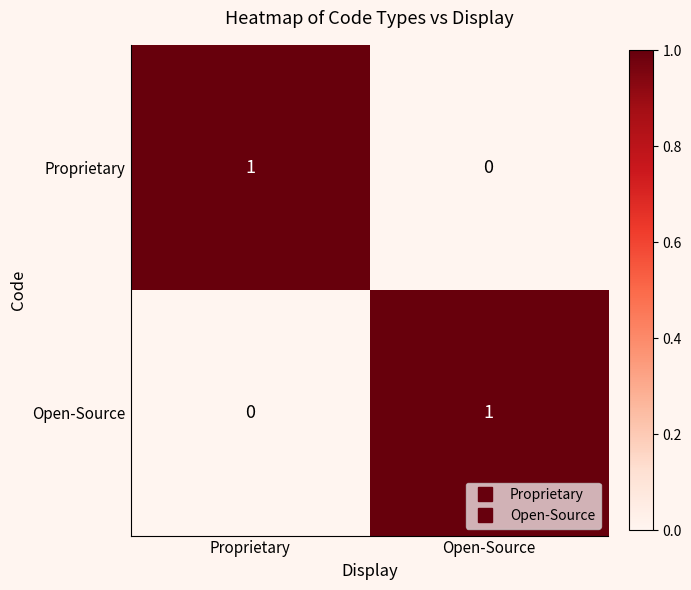

Is the value of Open-Source at Proprietary greater than the value of Proprietary at Proprietary?

No